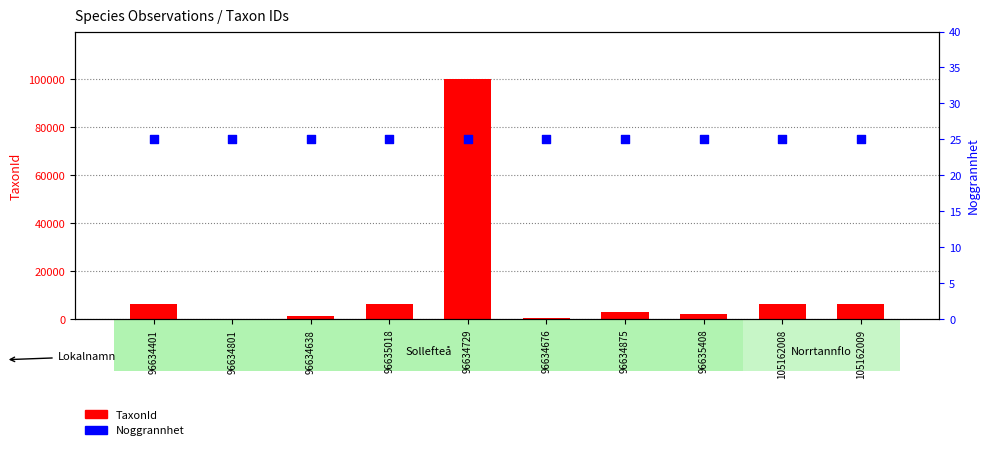

Which series has the largest Y range (max minus min)?

TaxonId